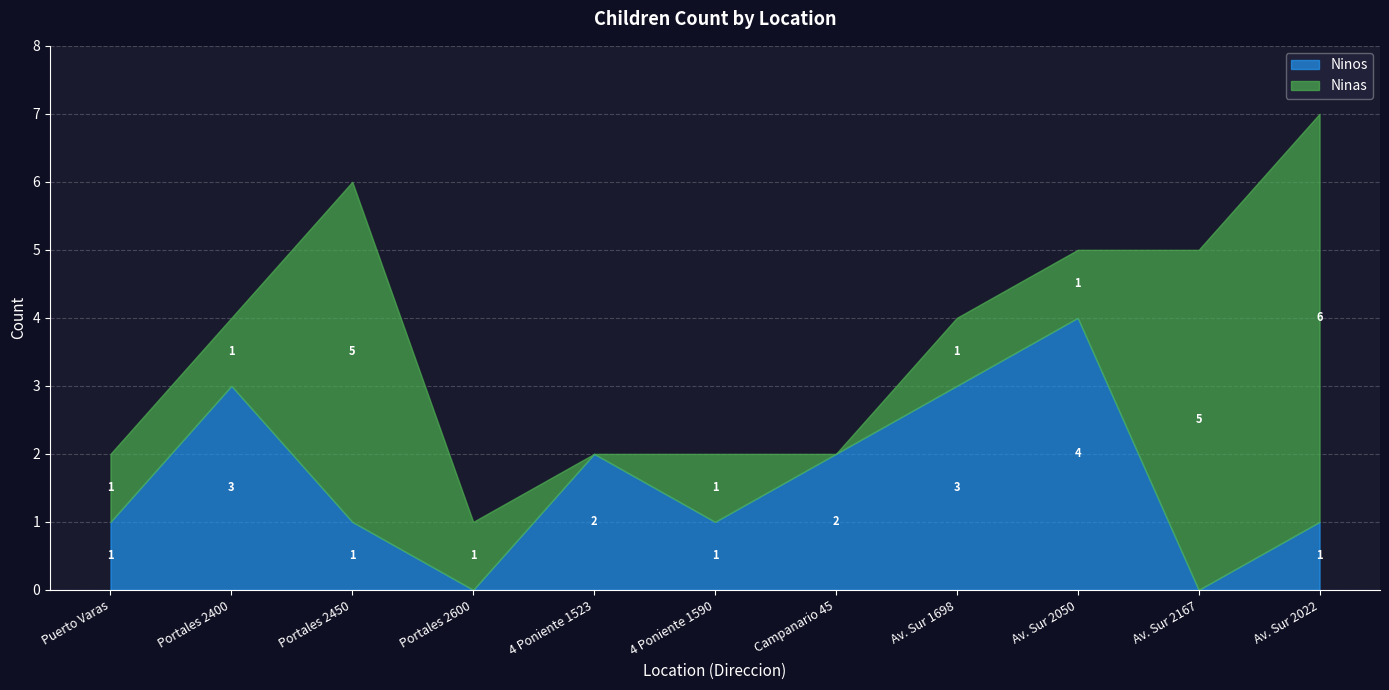

What is the sum of all Ninos values?

18